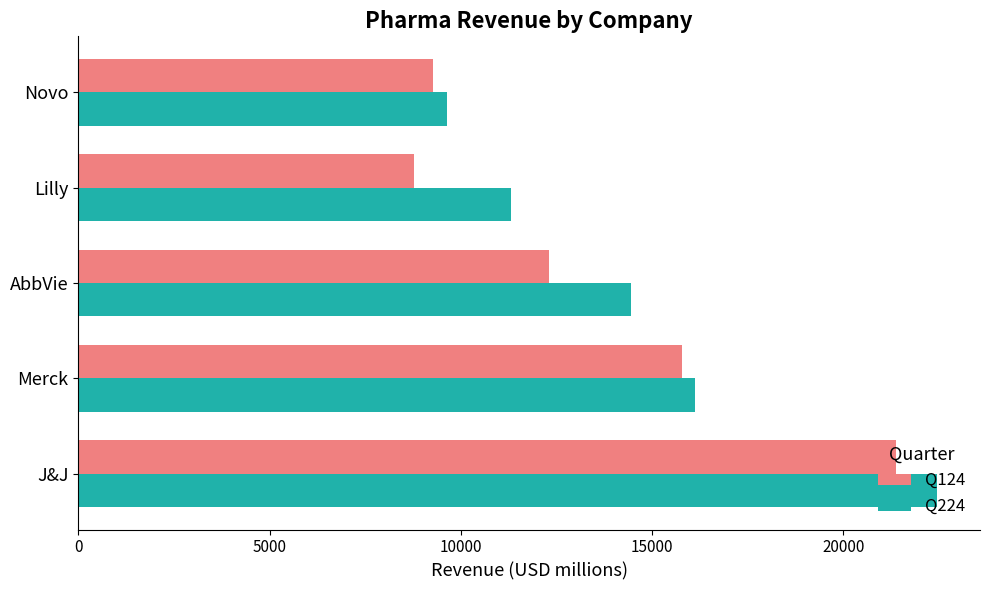

Which series has the largest total across all categories?

Q224